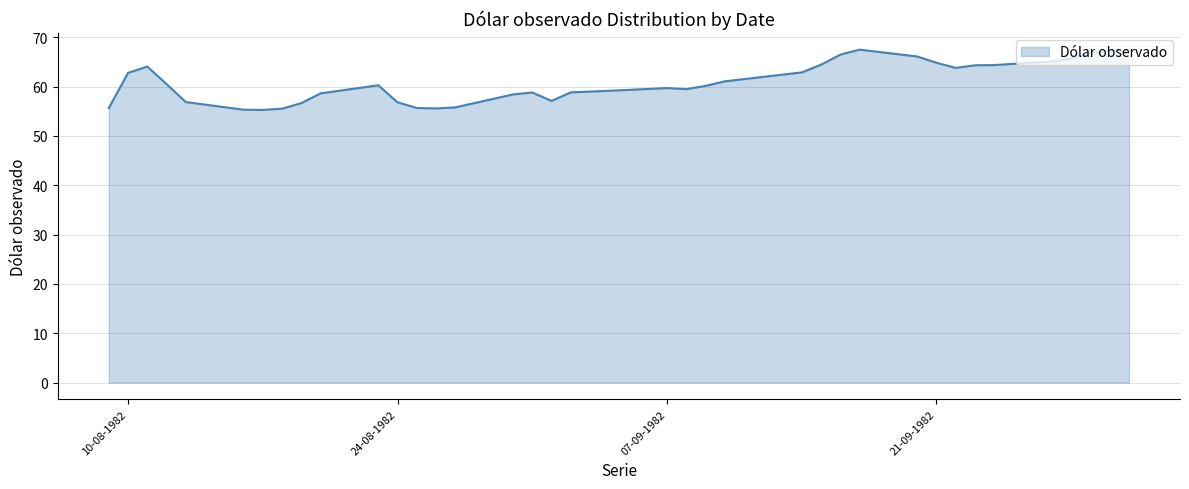

What is the smallest value displayed?

55.3